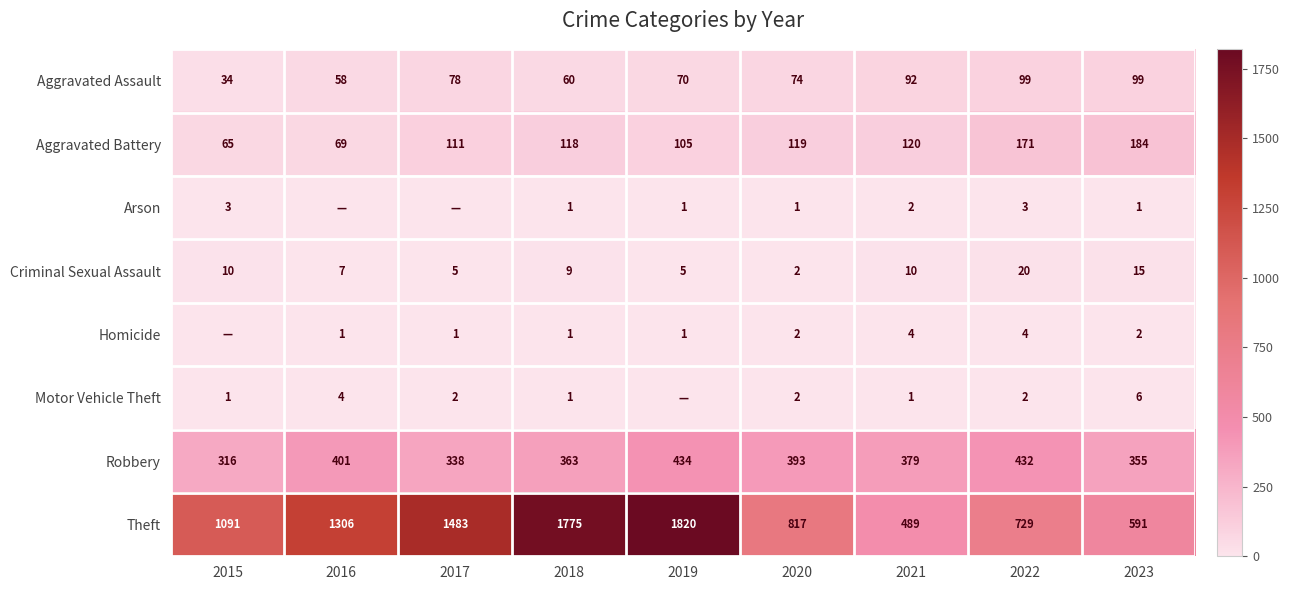

What is the minimum value for Aggravated Battery?

65